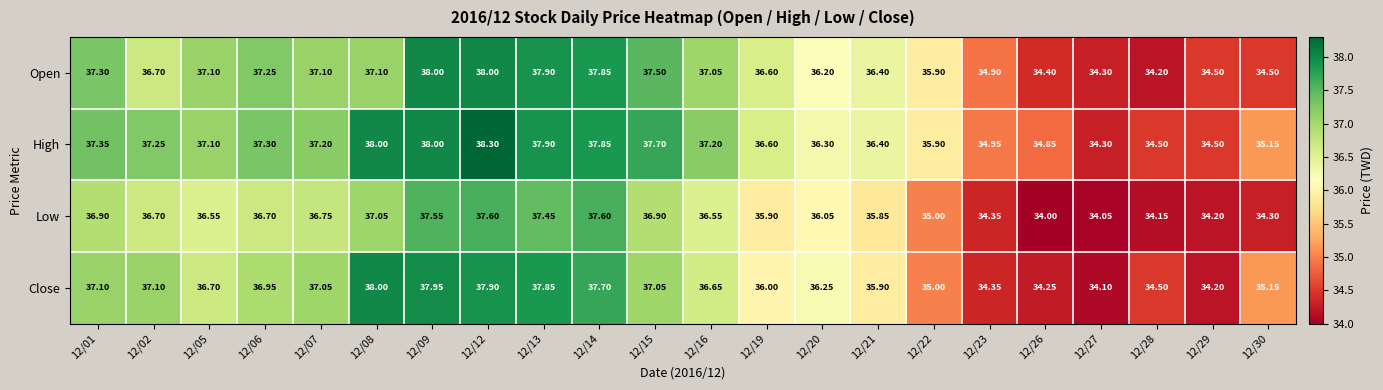

Which series has the largest range (max minus min)?

High